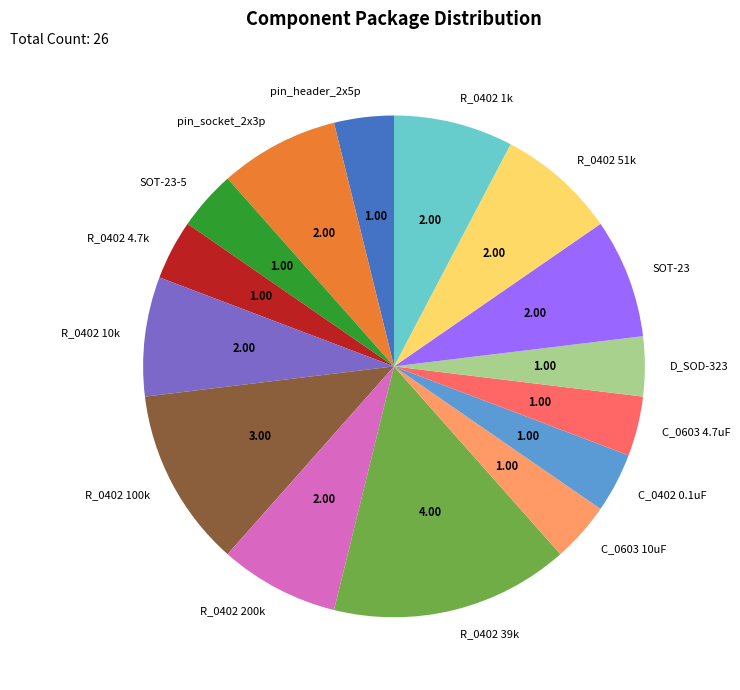

Do C_0402 0.1uF and C_0603 10uF together represent more than half of the pie?

No